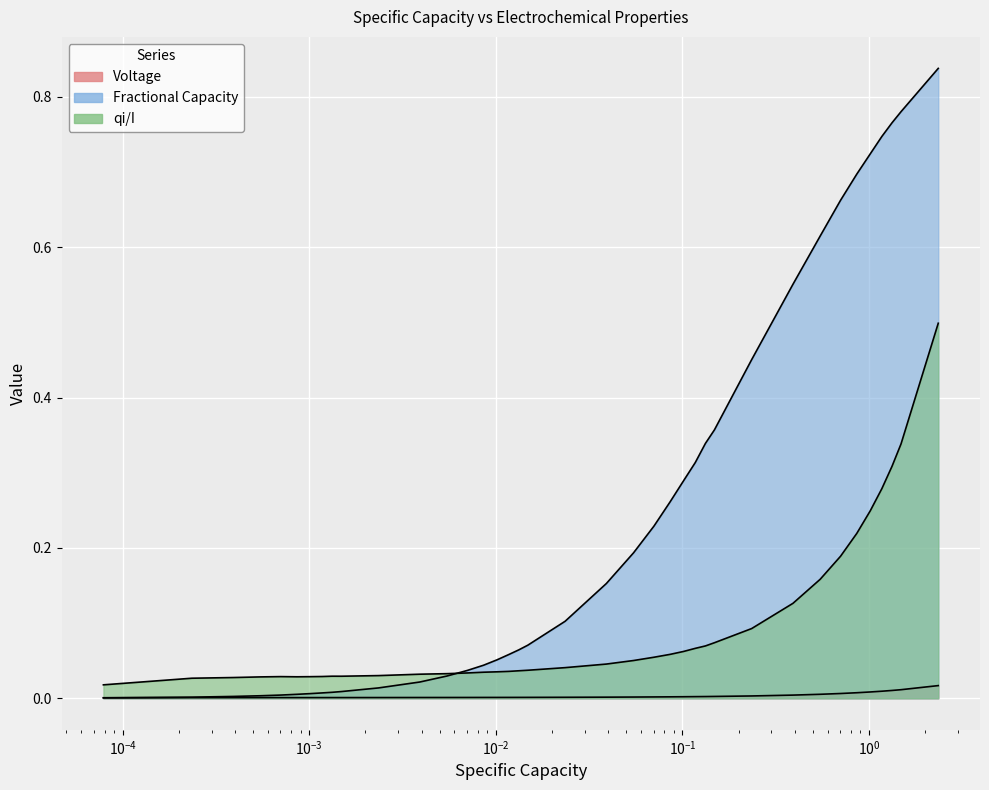

Is the value of Voltage at 8 greater than the value of Fractional Capacity at 7?

Yes